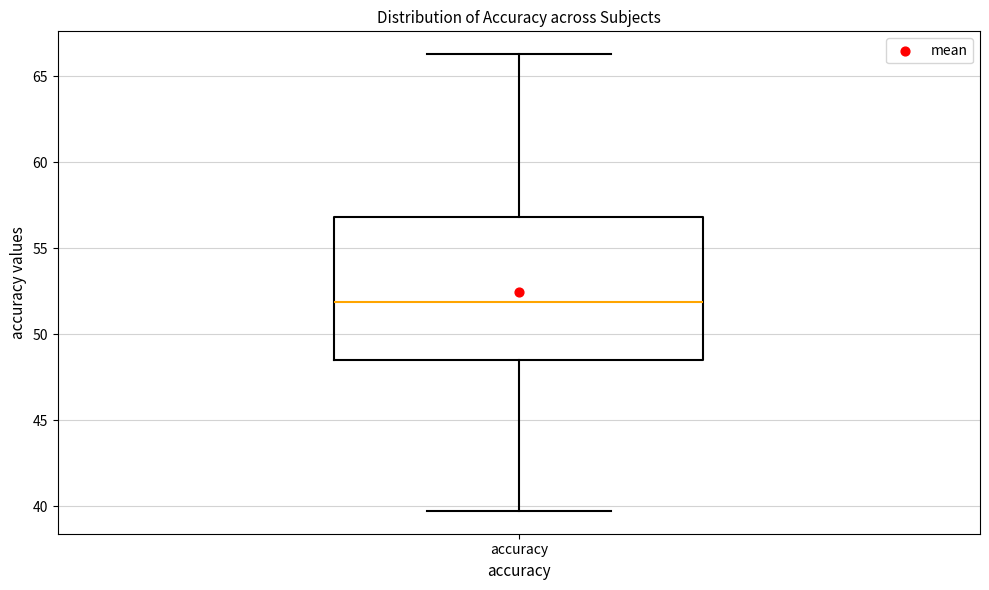

Transcribe this box plot: give where the median line is, the range the box spans, and where the two whiskers end, as read against the y-axis. The values are not printed on the chart, so give them approximately, as read against the axis.

median 52.0, box 48.5 to 57.0, whiskers 39.5 to 66.5